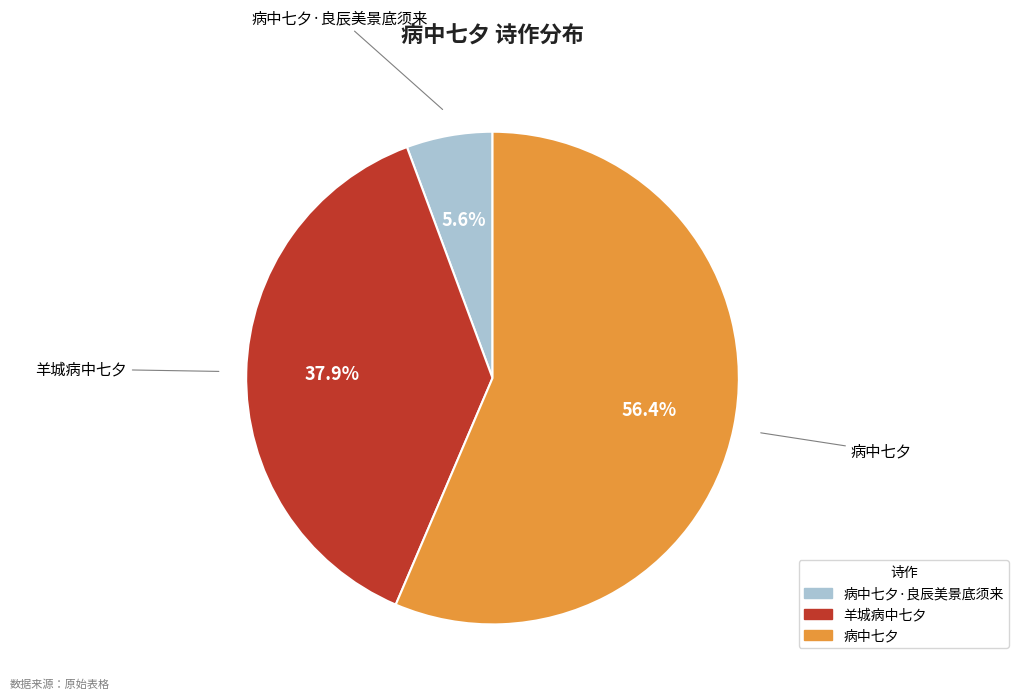

To the nearest percent, what is the difference between the largest and smallest slice percentages?

51%